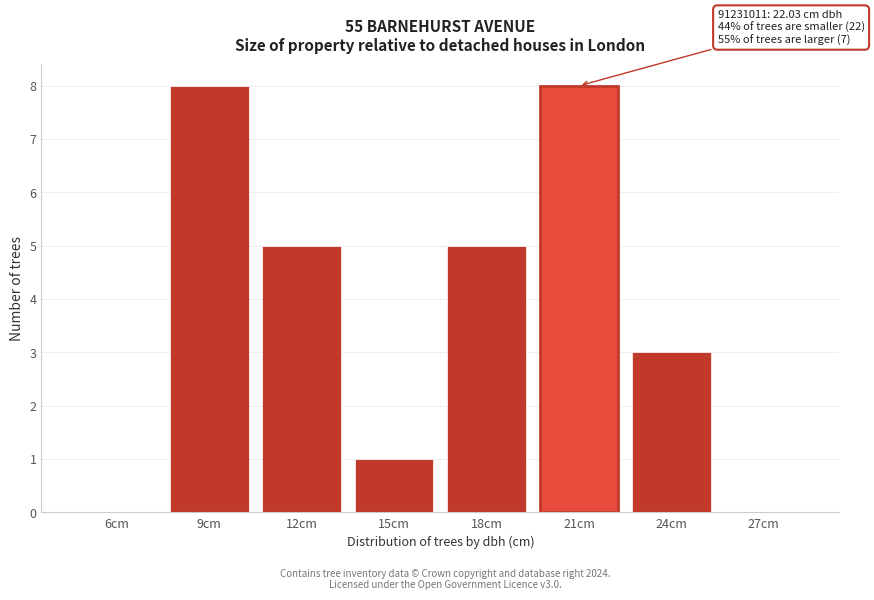

Reading left to right, transcribe all the data shown in this chart.

6cm=0	9cm=8	12cm=5	15cm=1	18cm=5	21cm=8	24cm=3	27cm=0